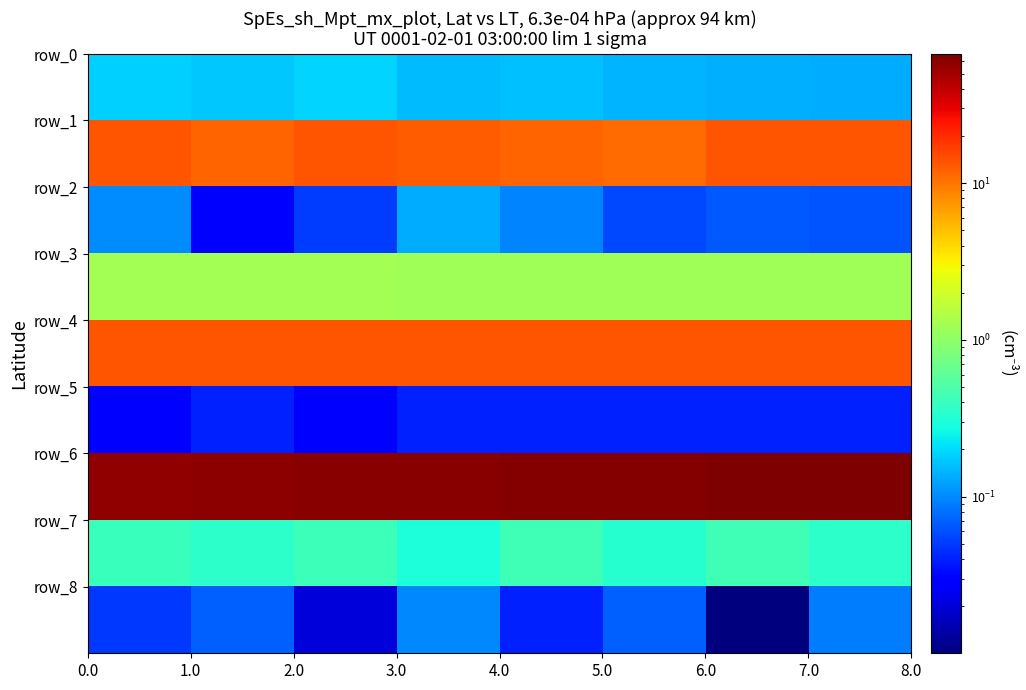

Count the number of categories in the chart.

8